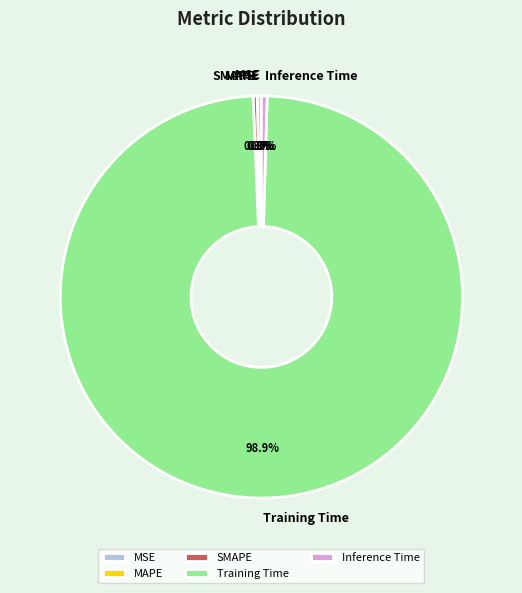

Between SMAPE and Training Time, which is larger?

Training Time